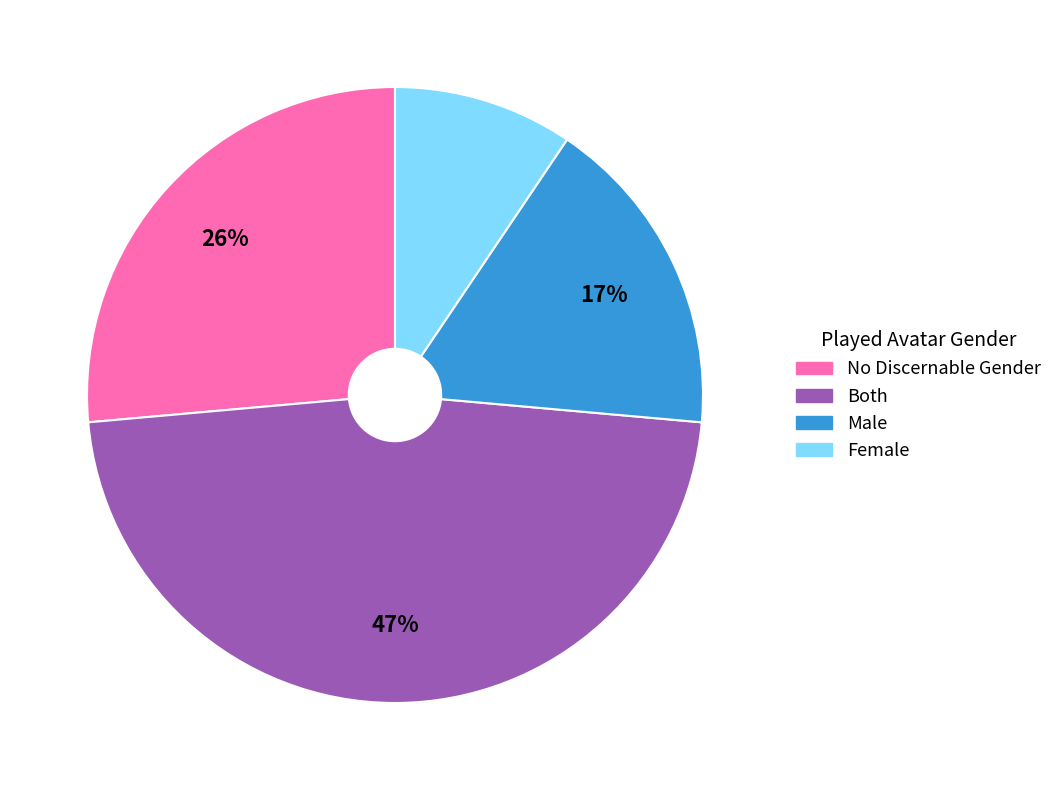

To the nearest percent, what is the difference between the No Discernable Gender and Male slice percentages?

9%